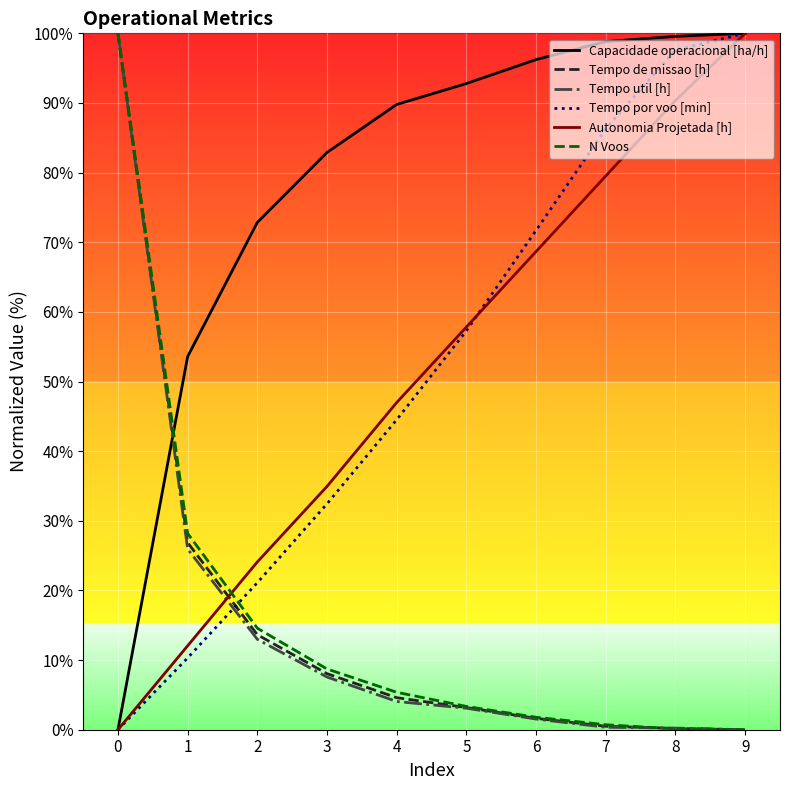

Is the value of Autonomia Projetada [h] at 9 greater than the value of Capacidade operacional [ha/h] at 3?

Yes